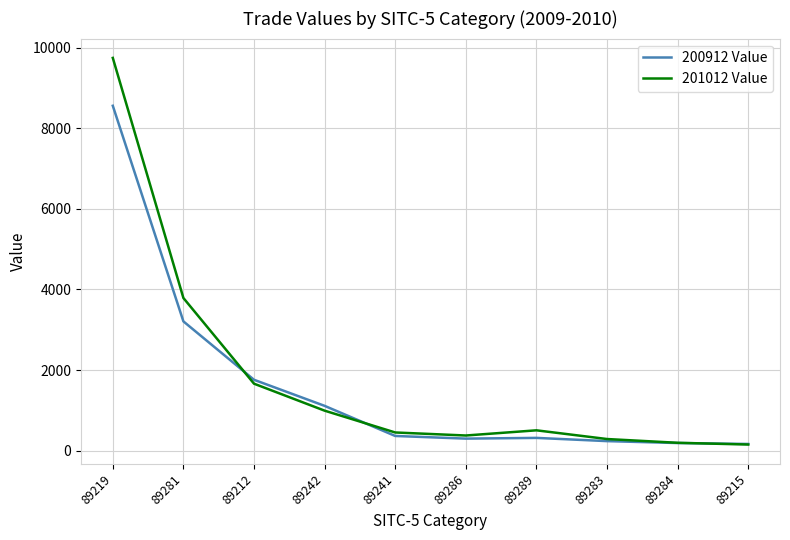

True or false: 201012 Value and 200912 Value intersect in this chart.

True